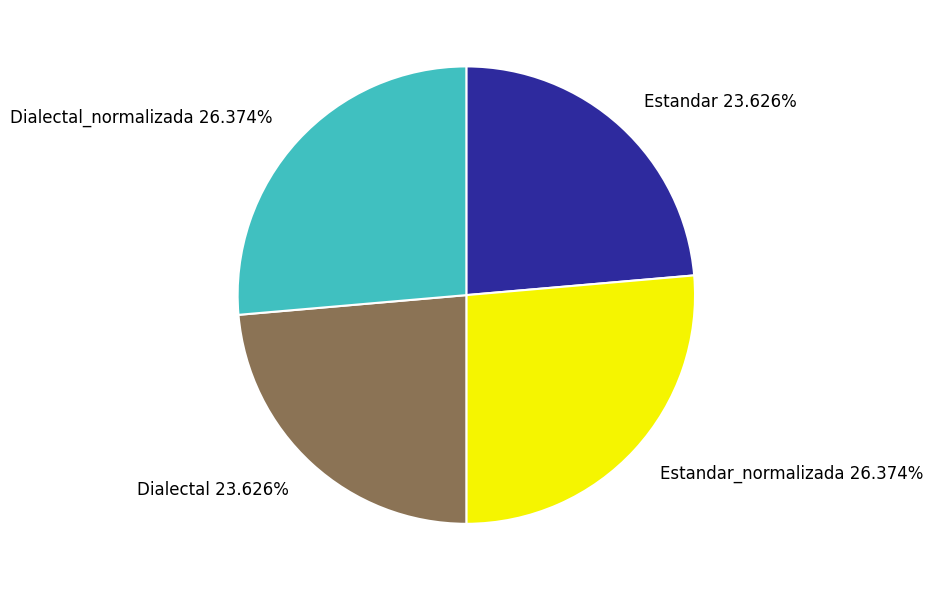

What percentage is the Dialectal slice, to the nearest percent?

24%